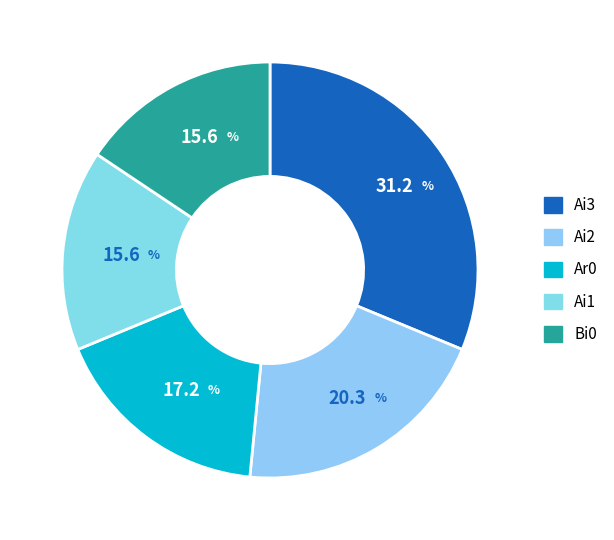

How many segments does this pie chart have?

5